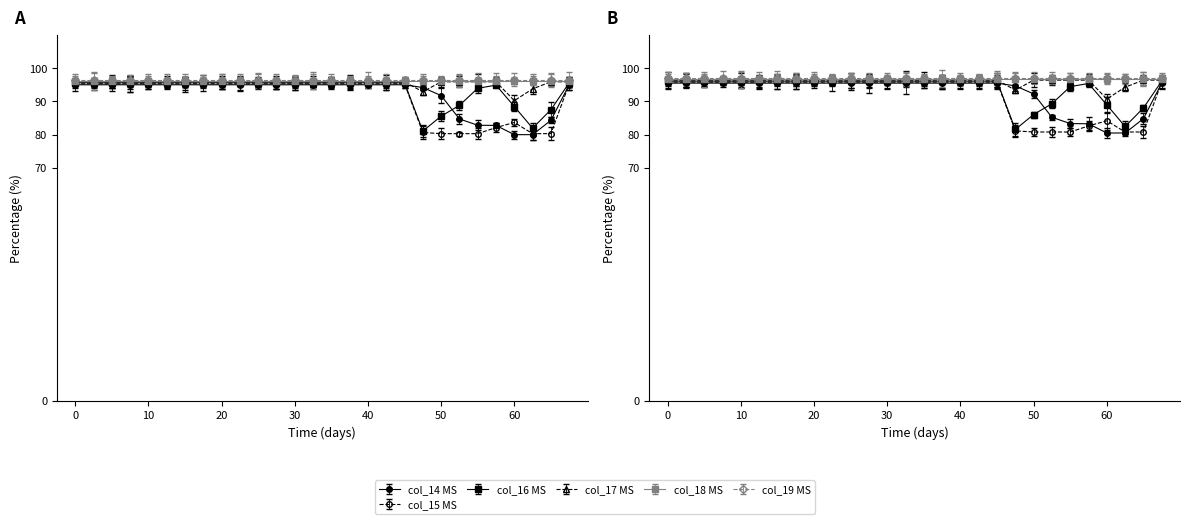

After their last crossing, which series has the higher values: col_14 or col_17?

col_17